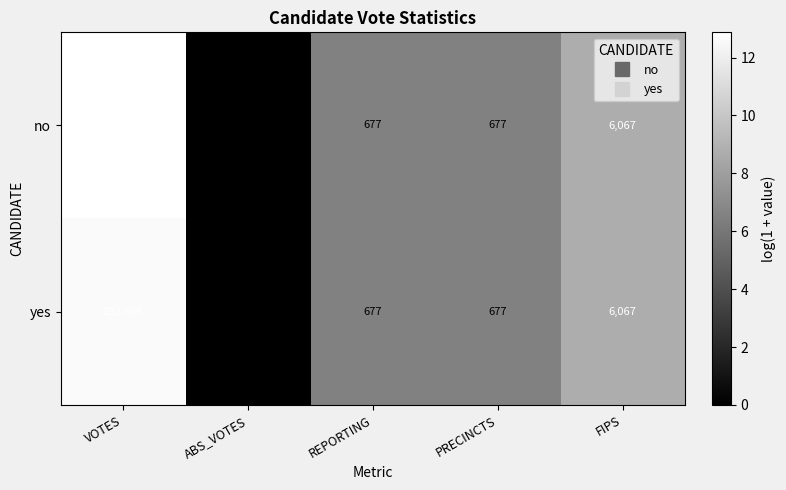

What is the sum of the yes values at REPORTING and ABS_VOTES?

6.5